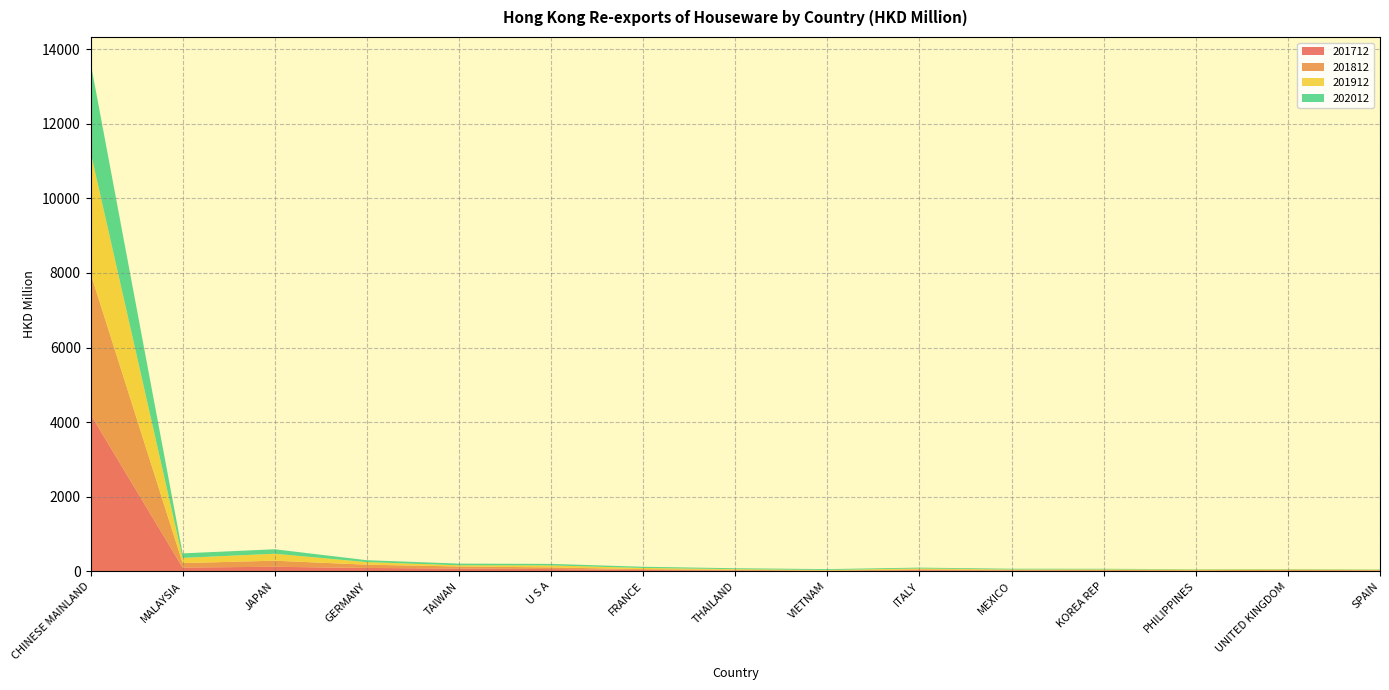

Reading right to left, extract all data points from this chart.

201712: 12.6	9.3	1.9	11.7	16.0	27.2	5.4	18.9	31.9	57.9	70.6	87.7	118.5	99.0	4211.8
201812: 15.0	27.6	22.4	22.5	20.2	22.2	10.6	18.0	22.8	44.2	55.6	87.0	163.1	118.5	3780.3
201912: 10.8	12.7	19.0	14.7	11.4	24.1	16.8	18.4	32.0	52.9	32.4	68.8	187.2	139.5	3258.4
202012: 8.8	9.4	10.0	15.9	18.7	22.7	22.8	24.2	32.3	41.2	44.8	51.5	119.9	120.8	2397.5